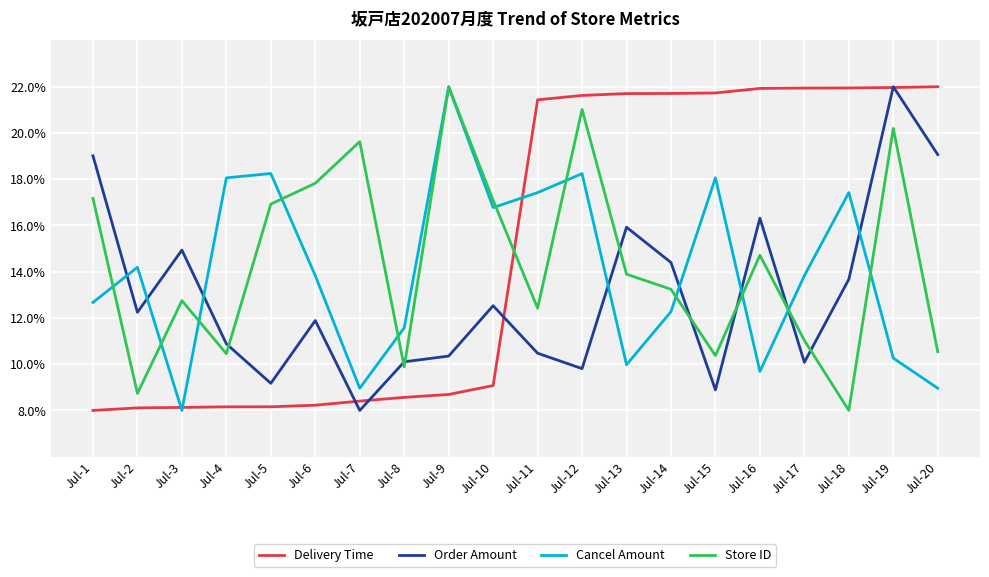

What is the difference between the Cancel Amount values at Jul-9 and Jul-4?

3.9